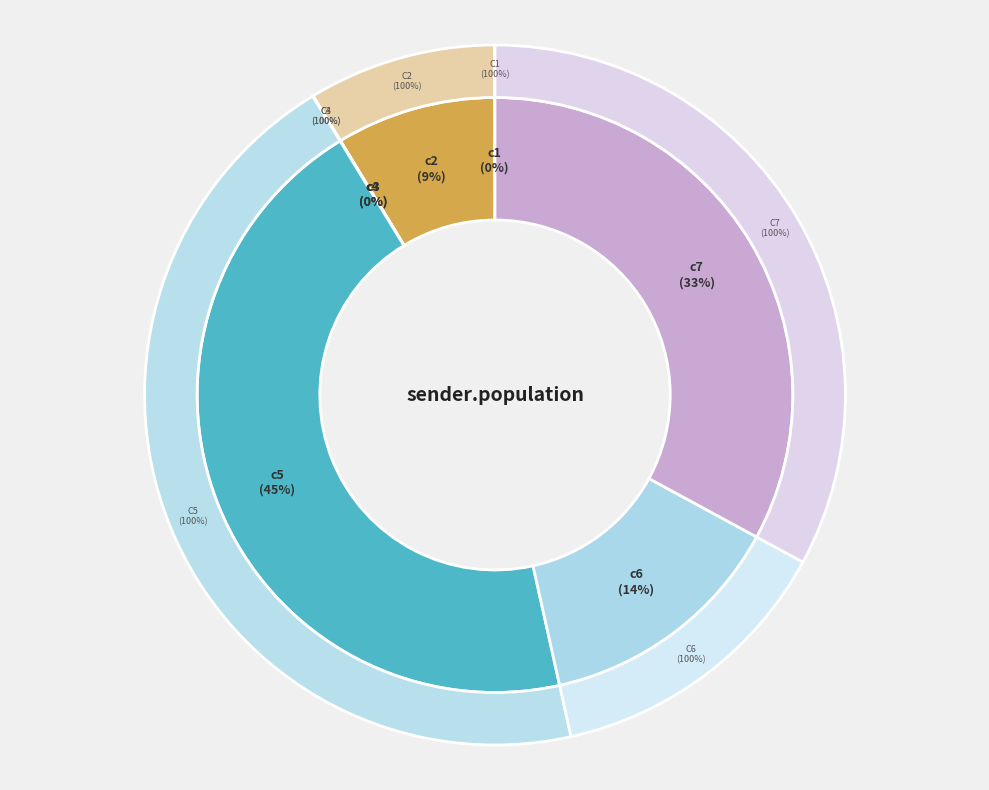

What is the change in value from c1 to c5?

+1000.3